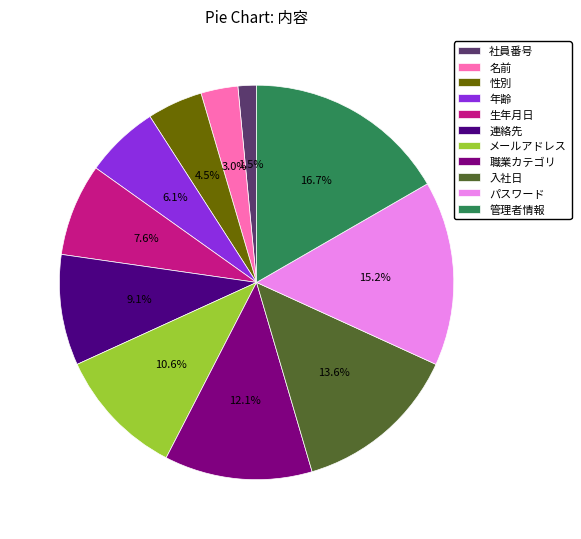

Combined, do 生年月日 and 性別 account for over 50%?

No